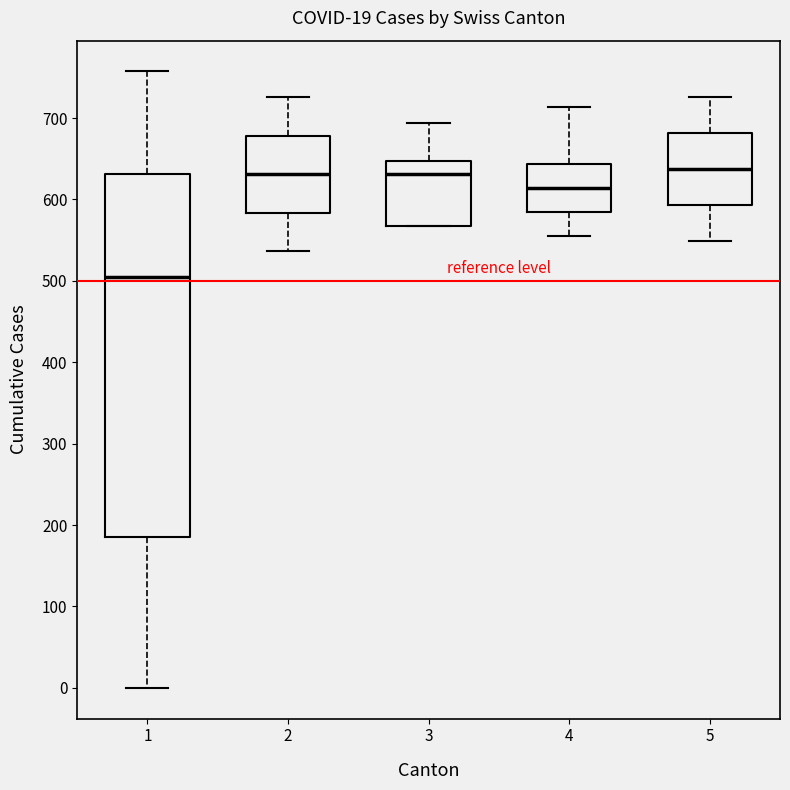

Which box's median line is the lowest?

1